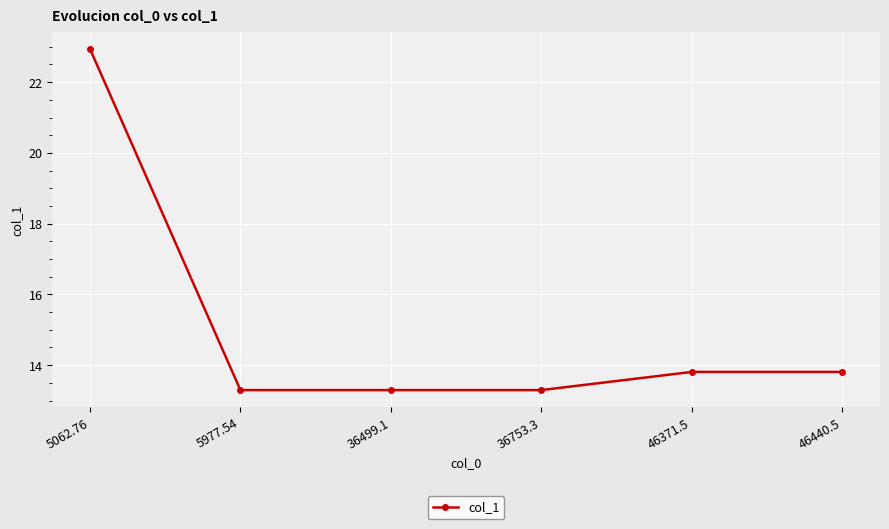

What is the ratio of the value at 46371.5 to the value at 5977.54?

1.0